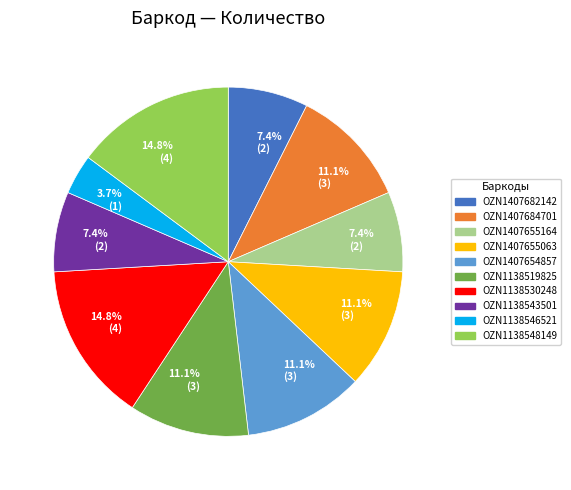

How much of the chart is everything except OZN1407654857?

88.9%